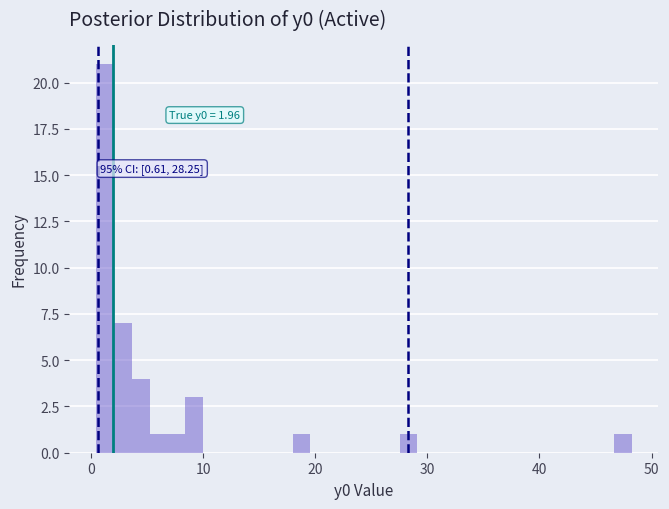

Around what value on the x-axis is the tallest bar? Give the approximate position of its centre, as read against the axis.

1